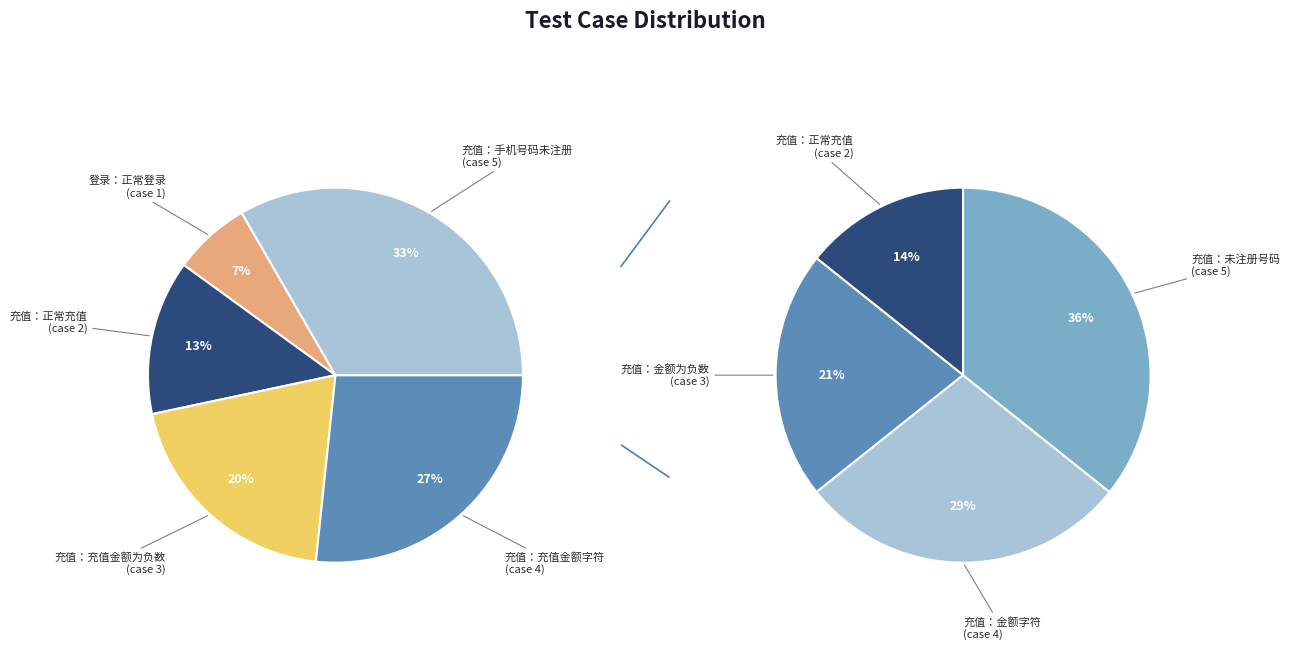

Is there a majority slice in this chart?

No